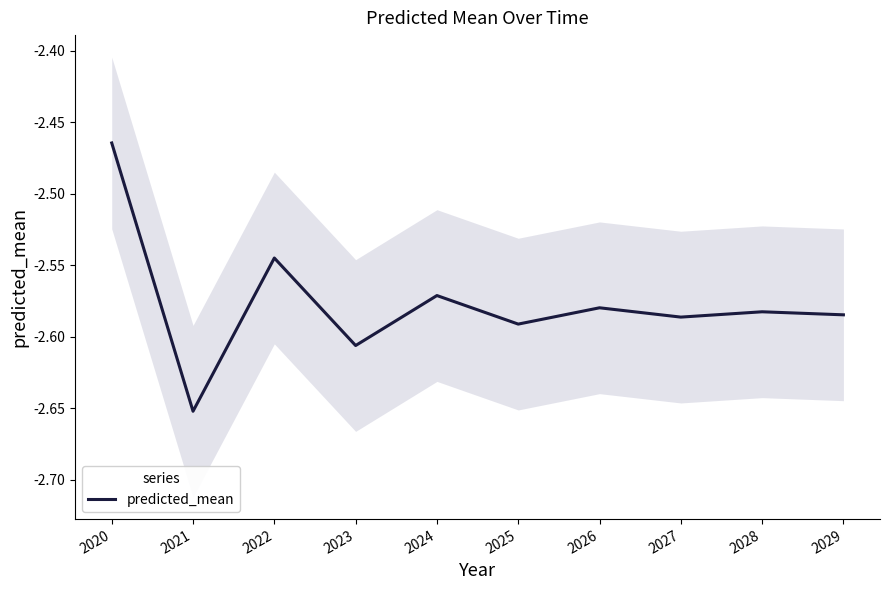

What is the sum of the values at 2028 and 2029?

-5.2